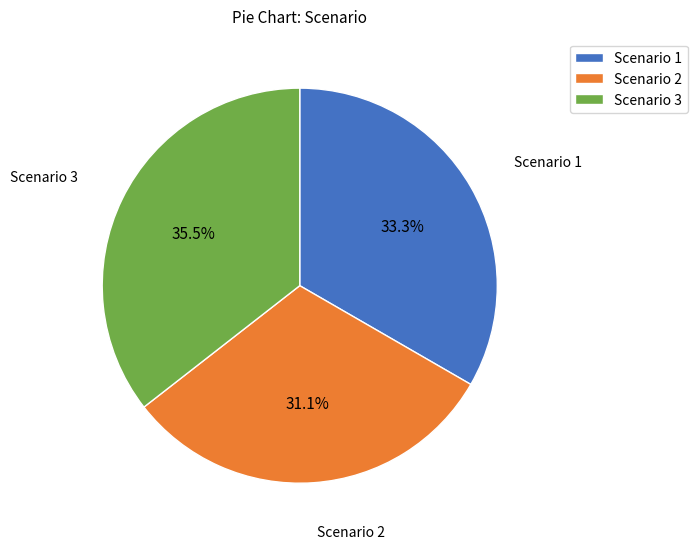

To the nearest percent, what is the difference between the Scenario 1 and Scenario 3 slice percentages?

2%